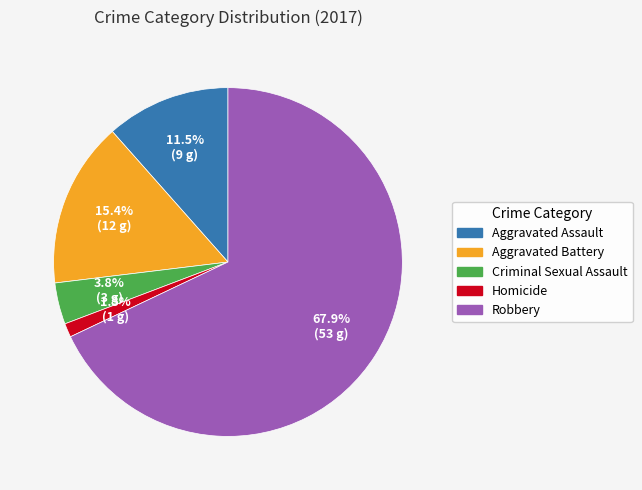

Between Robbery and Criminal Sexual Assault, which is larger?

Robbery